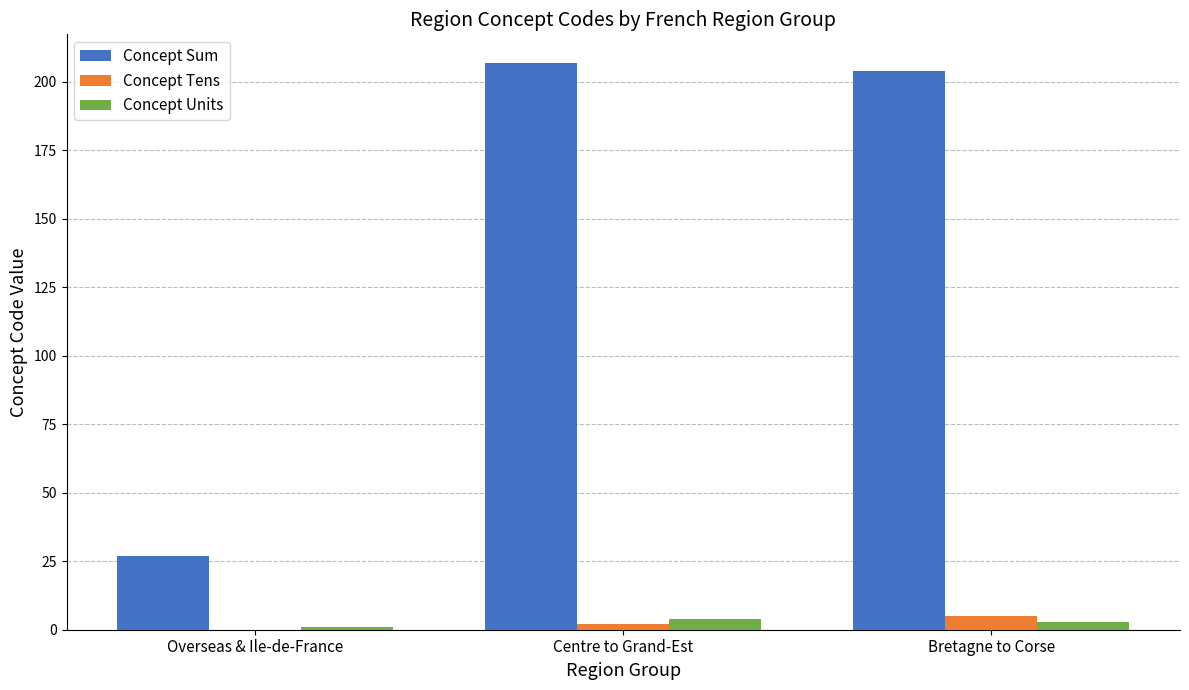

Which series changed the most between Overseas & Ile-de-France and Centre to Grand-Est?

Concept Sum